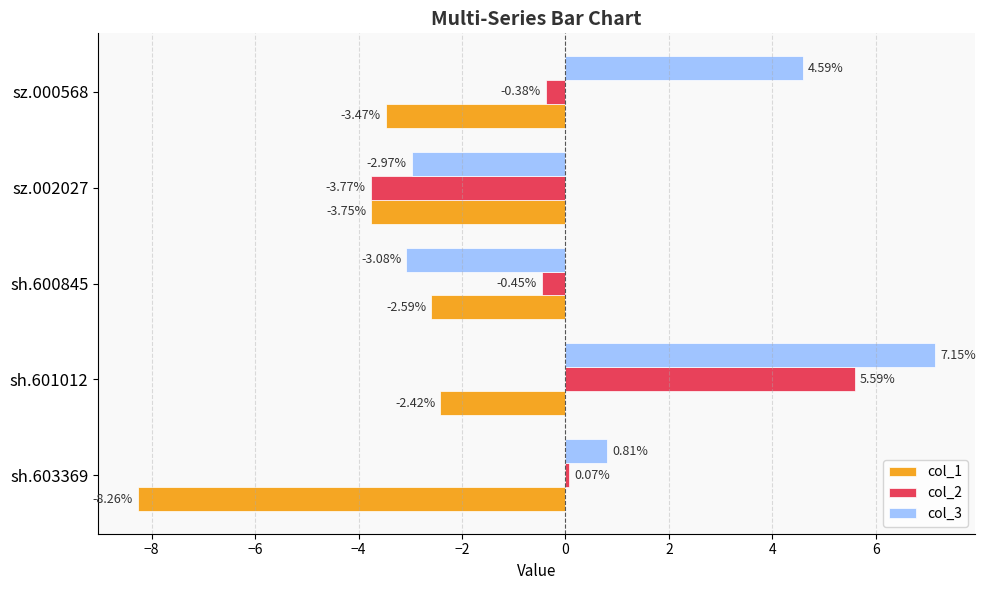

What is the average value of the col_1 series?

-4.1